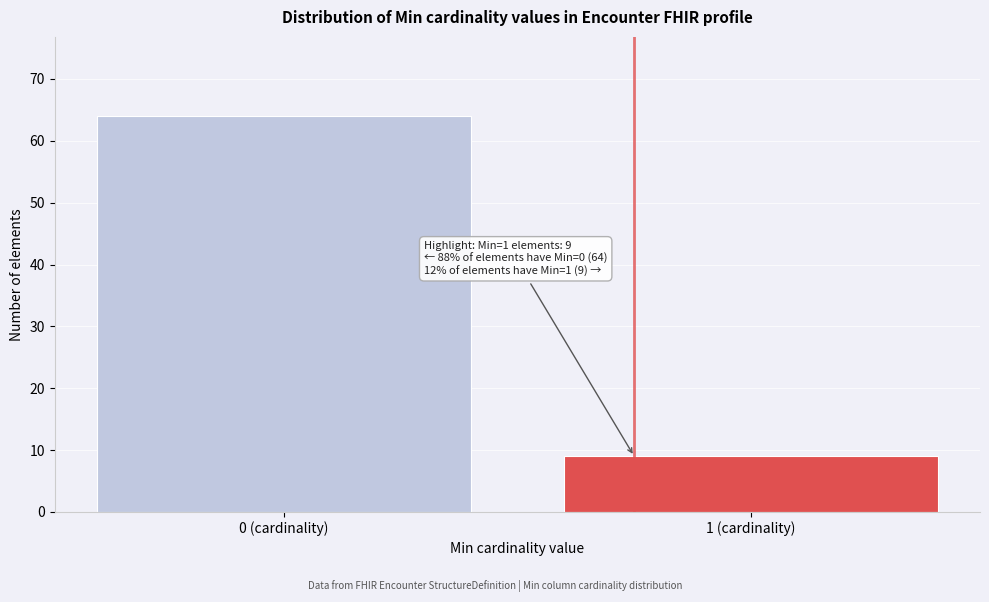

Reading left to right, what are all the values shown in this chart?

64	9